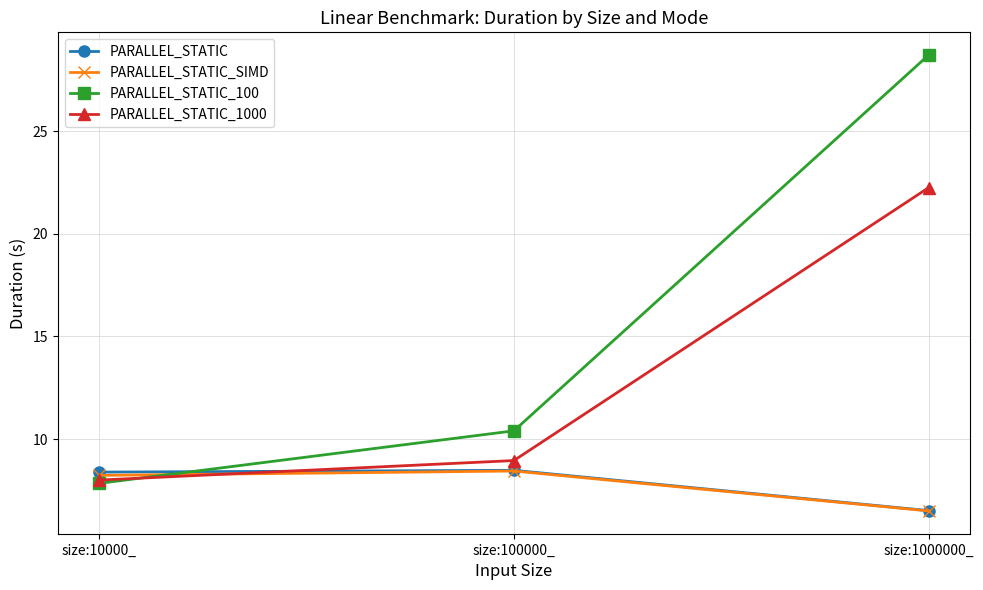

Is it true that PARALLEL_STATIC_SIMD equals 14.7 at size:10000_?

False